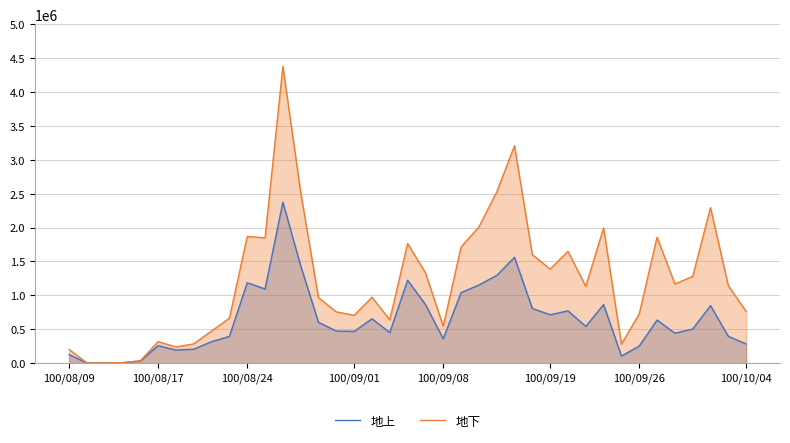

True or false: 地上 and 地下 intersect in this chart.

False